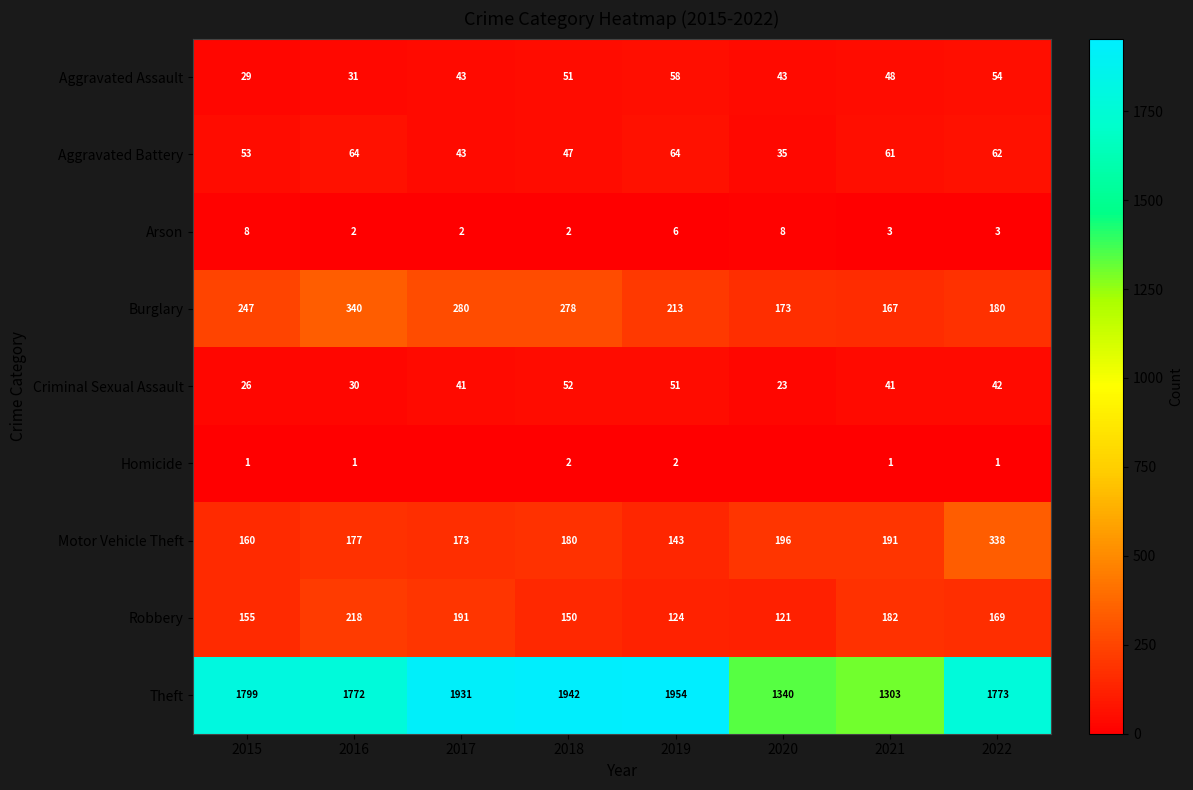

At which label is Arson closest to 5?

2019